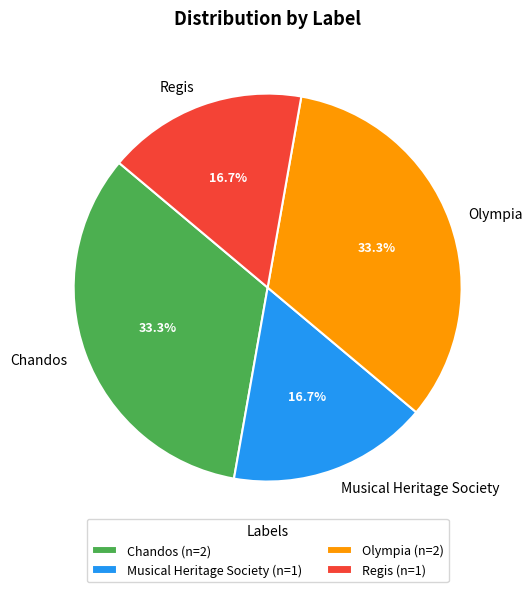

Which has a higher value, Chandos or Musical Heritage Society?

Chandos